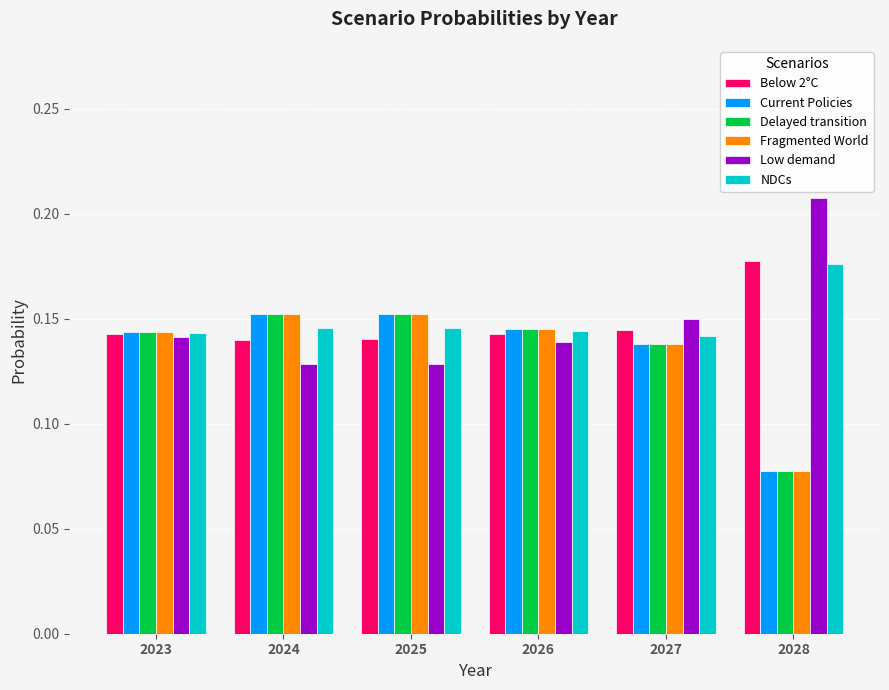

What is the total value across all series at 2024?

0.9